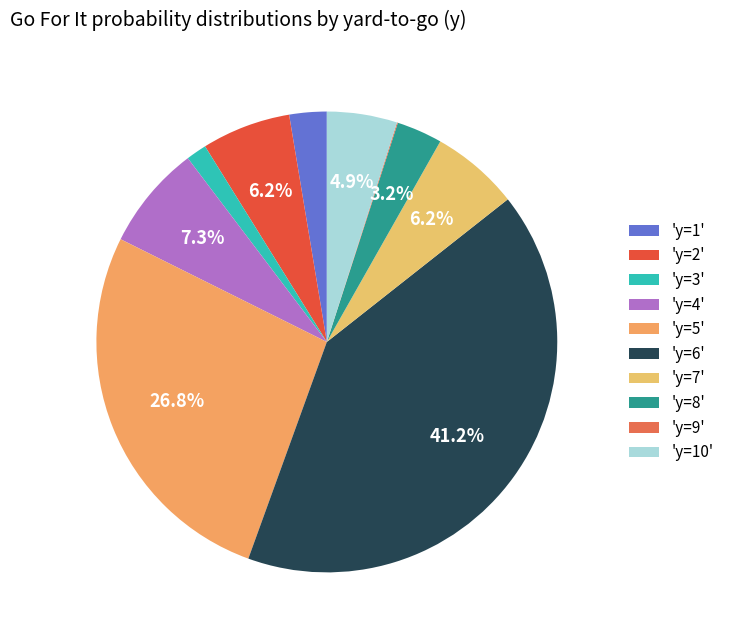

To the nearest percent, what is the average slice percentage?

10%